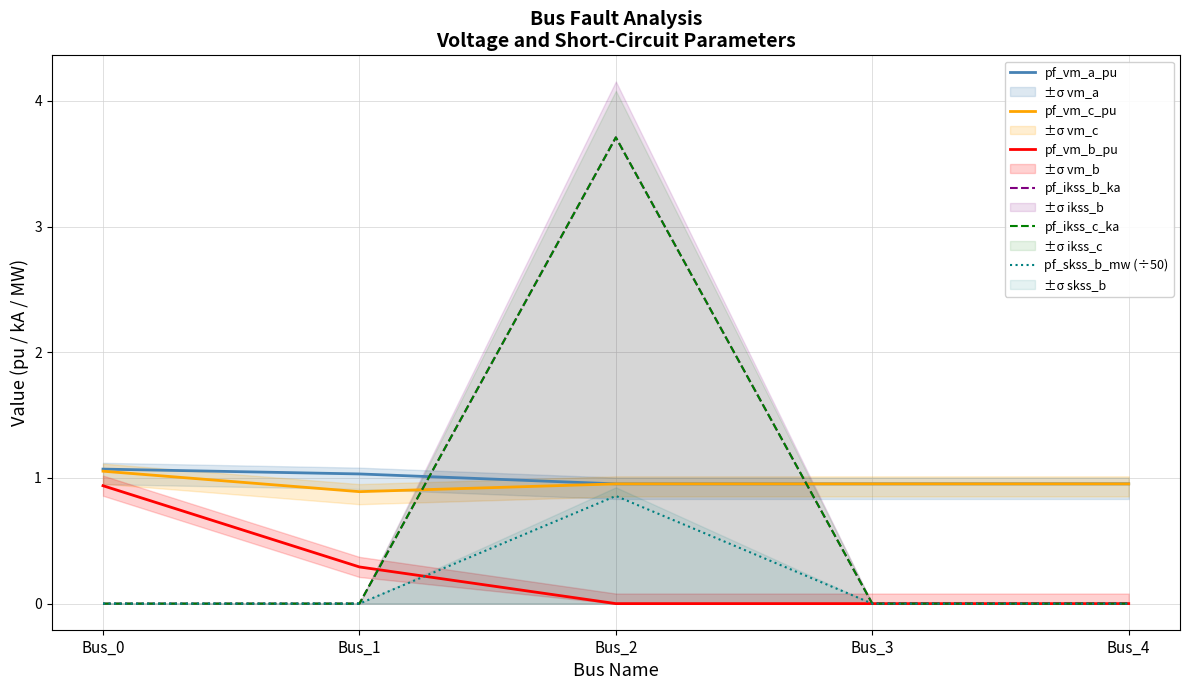

After their last crossing, which series has the higher values: pf_vm_c_pu or pf_vm_a_pu?

pf_vm_c_pu